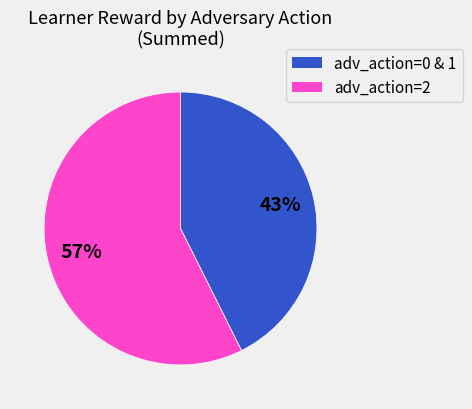

To the nearest percent, what is the average slice percentage?

50%